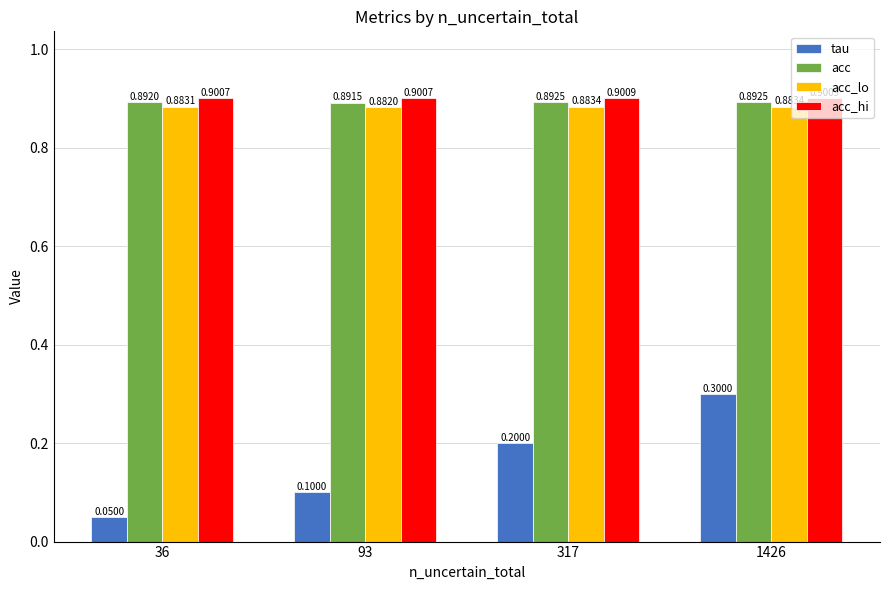

What are all the series names shown in the legend?

tau, acc, acc_lo, acc_hi